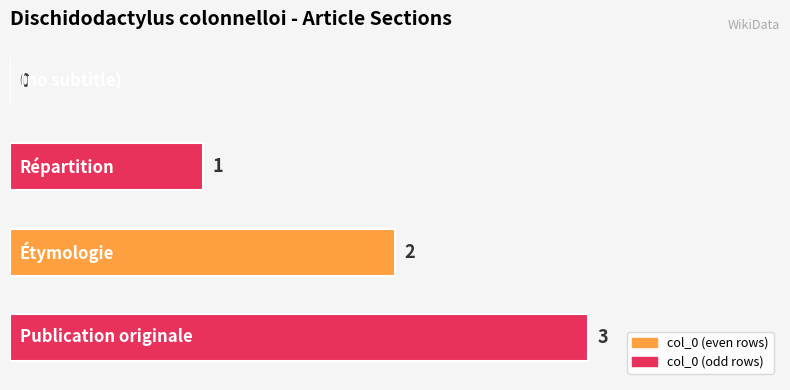

What is the sum of all values?

6